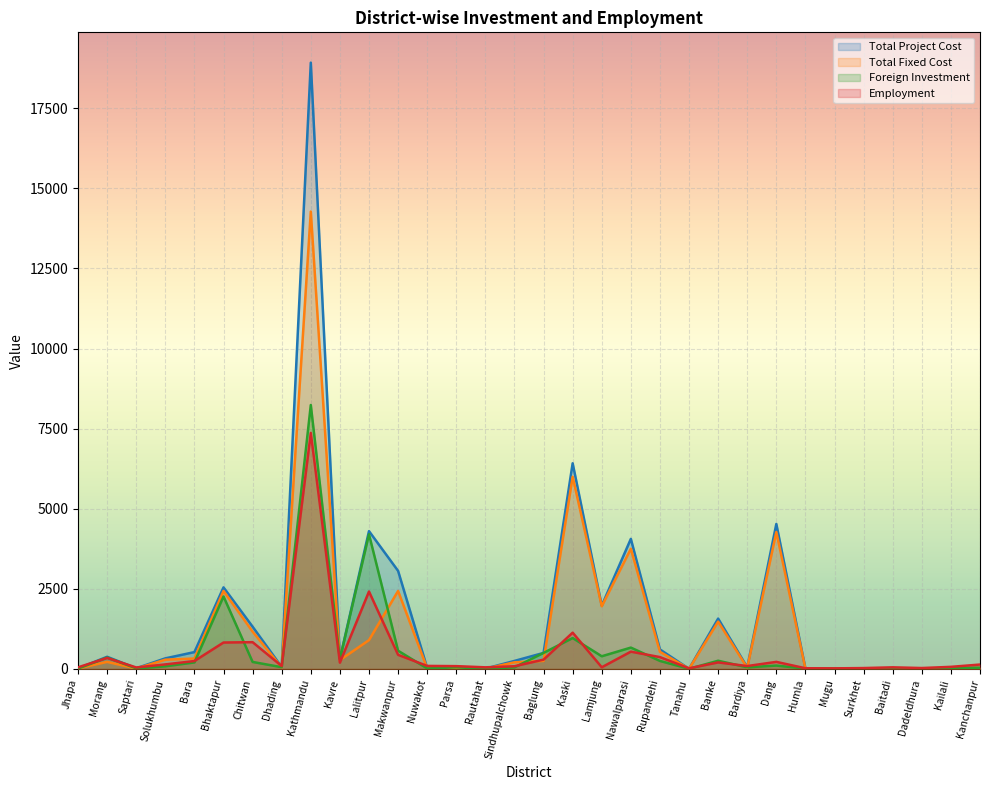

Reading left to right, what are all the values shown in this chart?

Total Project Cost: 15.0	379.4	20.0	330.0	525.2	2545.2	1318.2	59.0	18921.8	311.3	4300.8	3060.0	30.0	54.6	10.0	250.0	500.0	6418.4	1976.0	4059.4	608.0	4.0	1571.4	51.2	4525.0	10.0	8.6	20.4	17.0	18.0	25.0	48.0
Total Fixed Cost: 13.5	220.4	10.5	288.5	324.6	2434.2	1164.2	48.5	14273.9	274.0	898.5	2433.5	19.7	36.0	6.6	207.0	250.0	5998.9	1956.0	3750.0	534.2	2.5	1475.9	35.0	4272.0	6.0	6.0	15.0	15.0	15.0	22.0	39.3
Foreign Investment: 10.0	354.7	17.0	82.0	203.6	2261.4	218.3	54.0	8237.0	306.3	4202.6	568.0	15.0	49.5	10.0	49.0	500.0	964.1	395.2	665.9	249.5	4.0	255.9	50.0	105.0	10.0	8.6	10.2	17.0	4.5	25.0	33.0
Employment: 50.0	343.0	46.0	141.0	247.0	824.0	835.0	90.0	7366.0	196.0	2416.0	440.0	94.0	87.0	50.0	84.0	290.0	1132.0	52.0	539.0	369.0	19.0	203.0	90.0	220.0	21.0	18.0	27.0	50.0	28.0	65.0	137.0